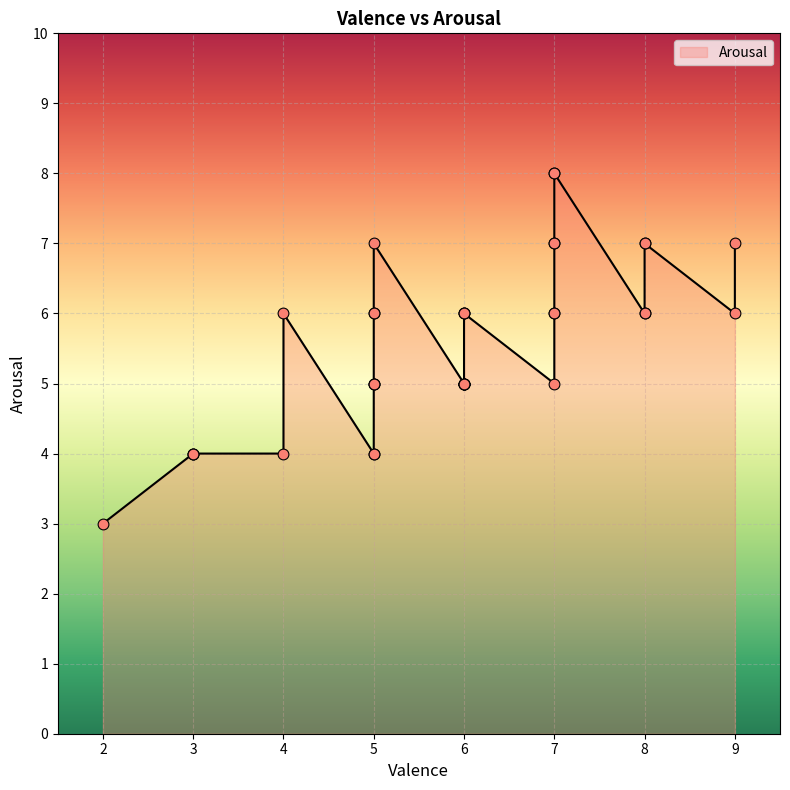

What is the ratio of the value at 8 to the value at 7?

0.8